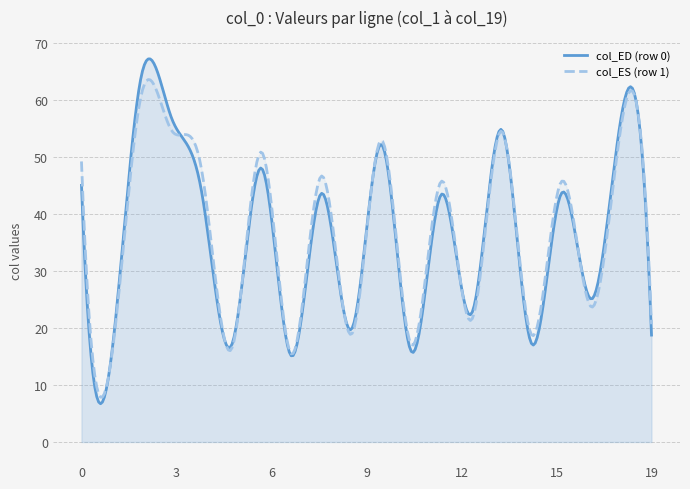

Which series has the widest spread of values?

col_ED (row 0)